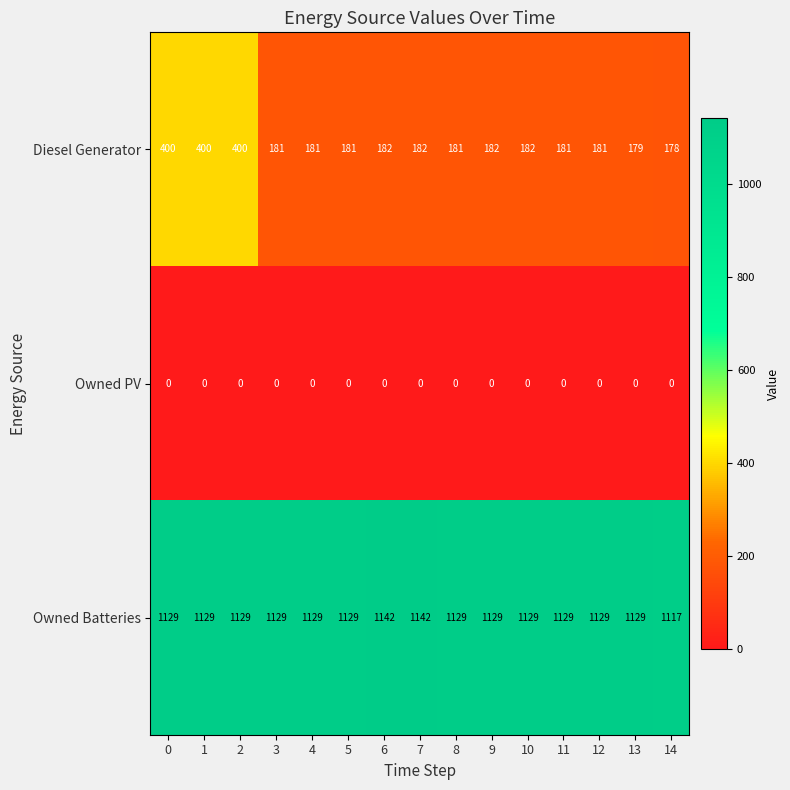

Count the number of categories in the chart.

15